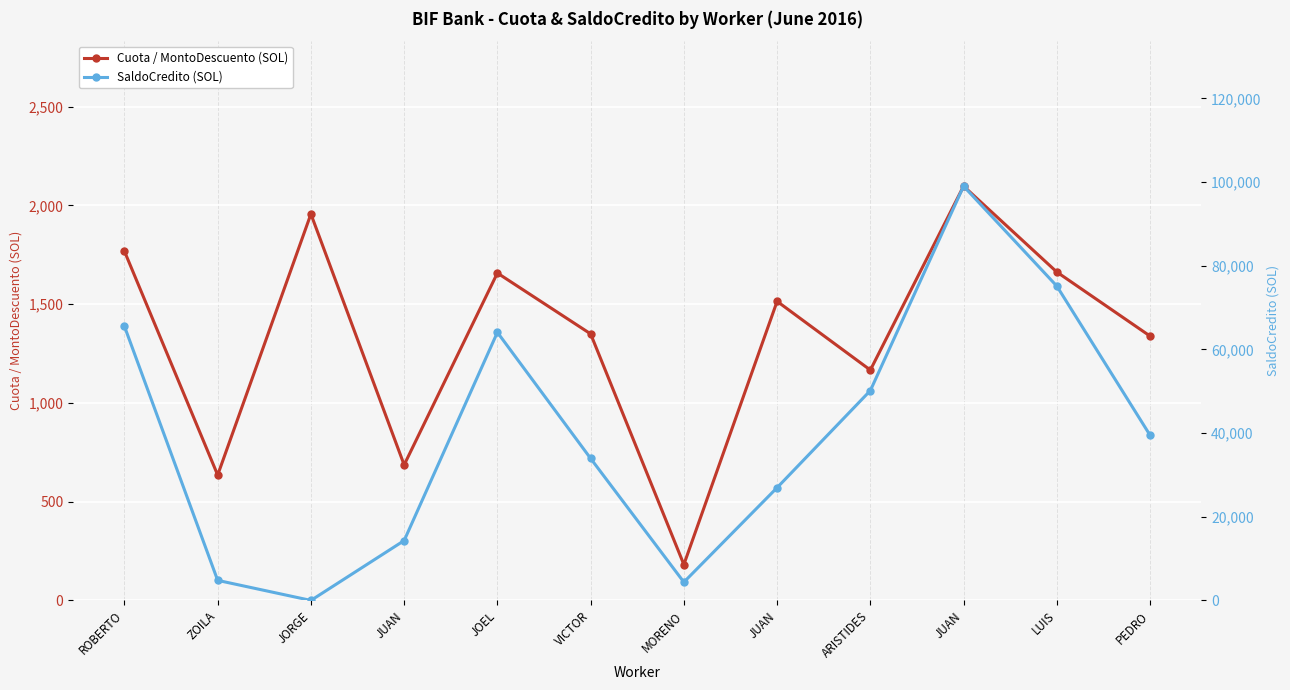

True or false: SaldoCredito (SOL) and Cuota / MontoDescuento (SOL) intersect in this chart.

True